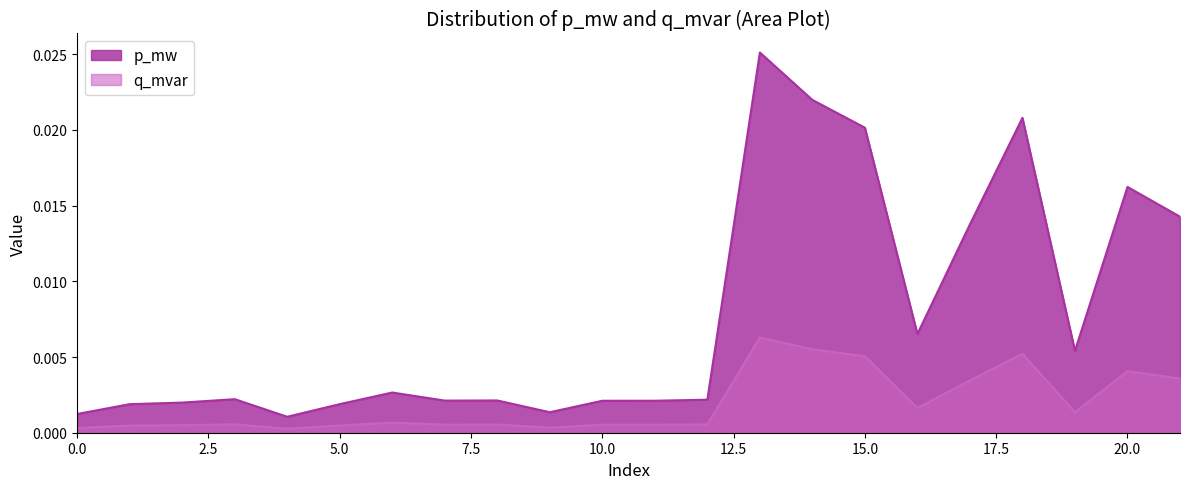

Rank the series at 4 from lowest to highest value.

q_mvar, p_mw